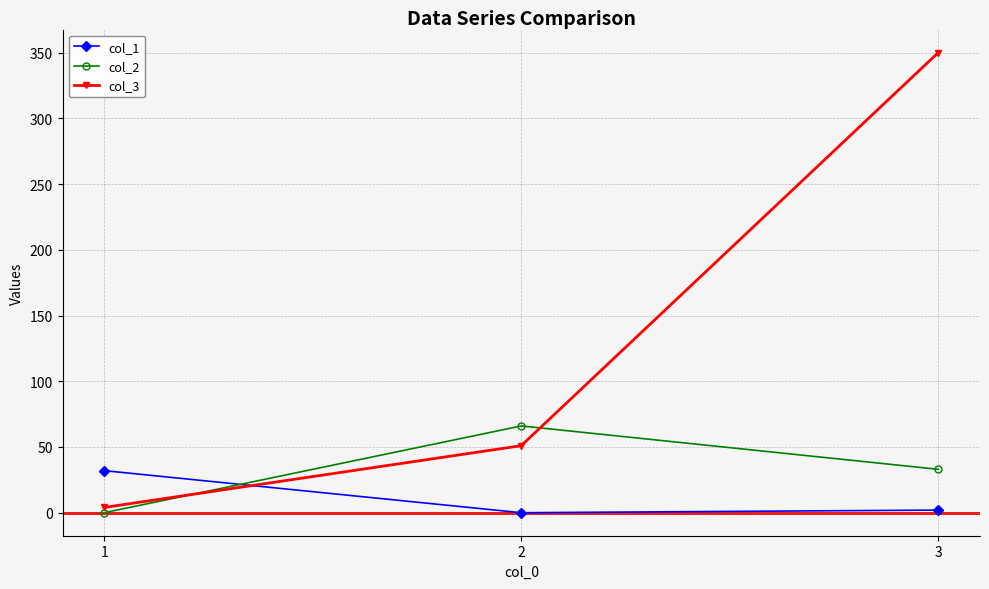

Reading left to right, list all the values displayed in this chart.

col_1: 32	0	2
col_2: 0	66	33
col_3: 4	51	350